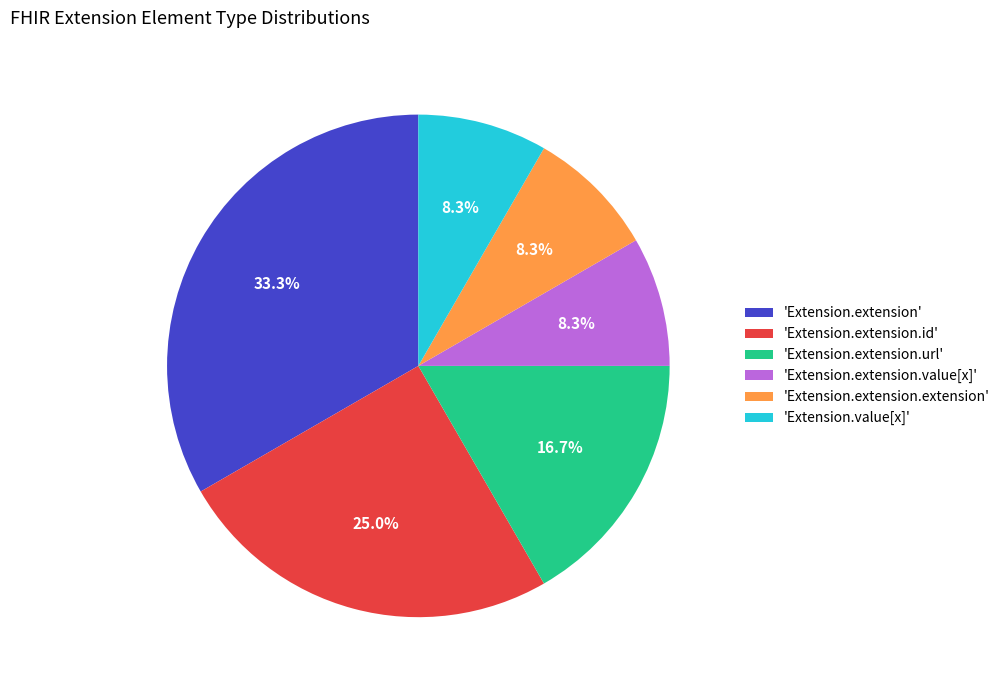

Is there any slice that represents more than half of the pie?

No